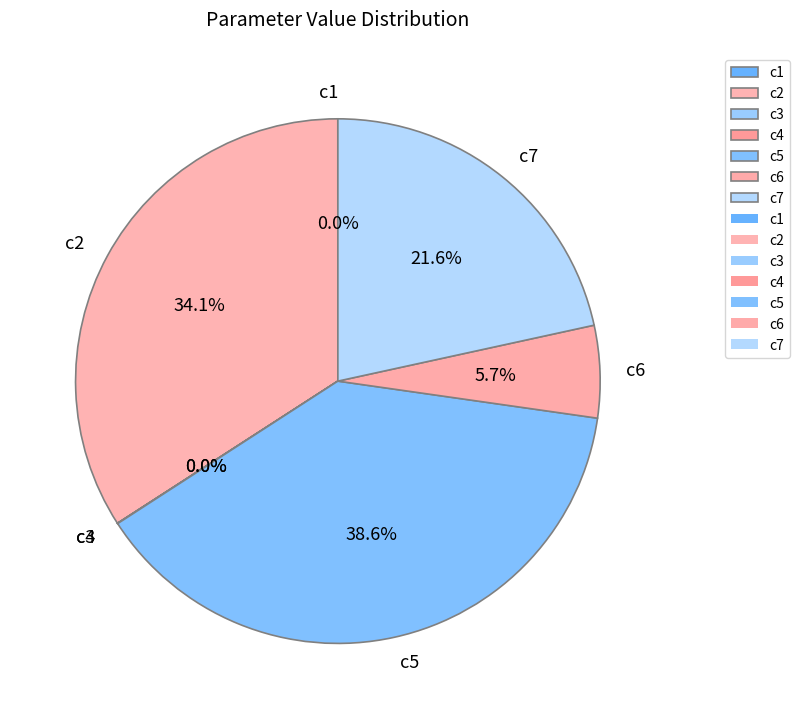

Is c6 the majority of the pie?

No